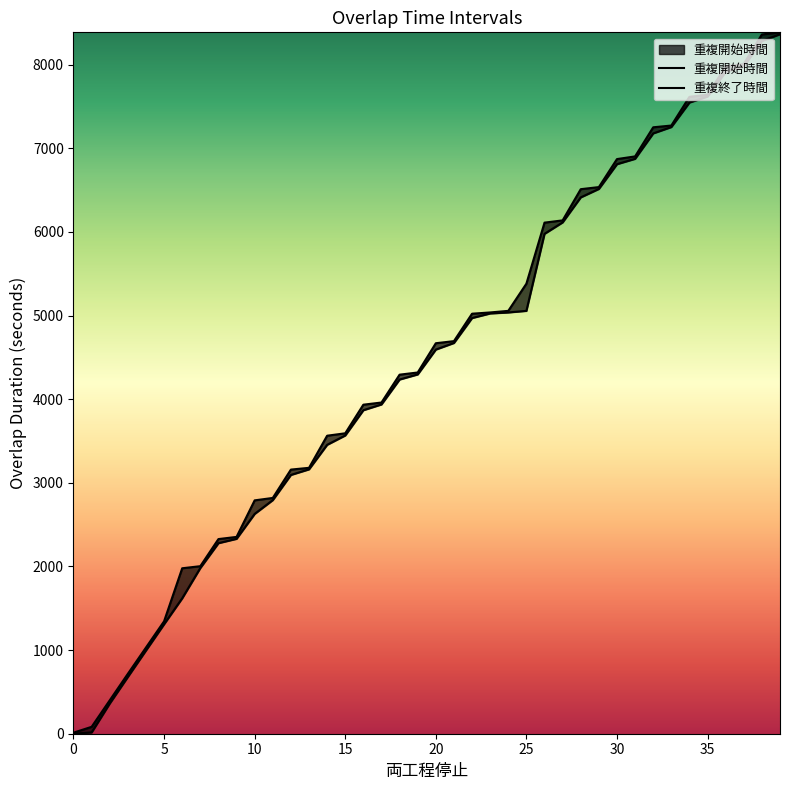

True or false: 重複終了時間 and 重複開始時間 intersect in this chart.

False